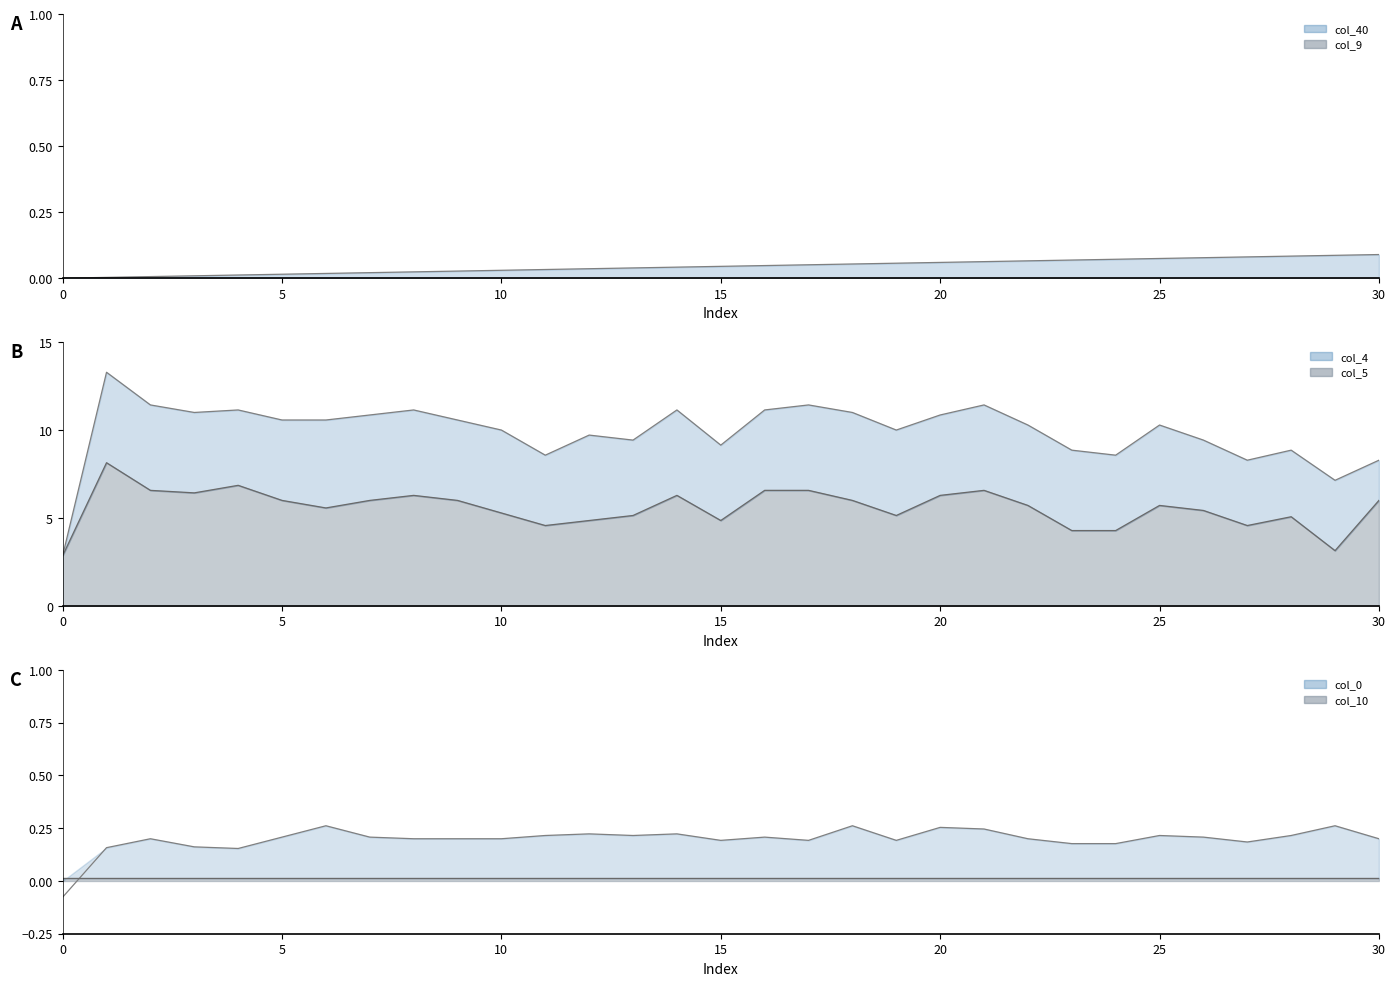

How many lines are shown in the chart?

6